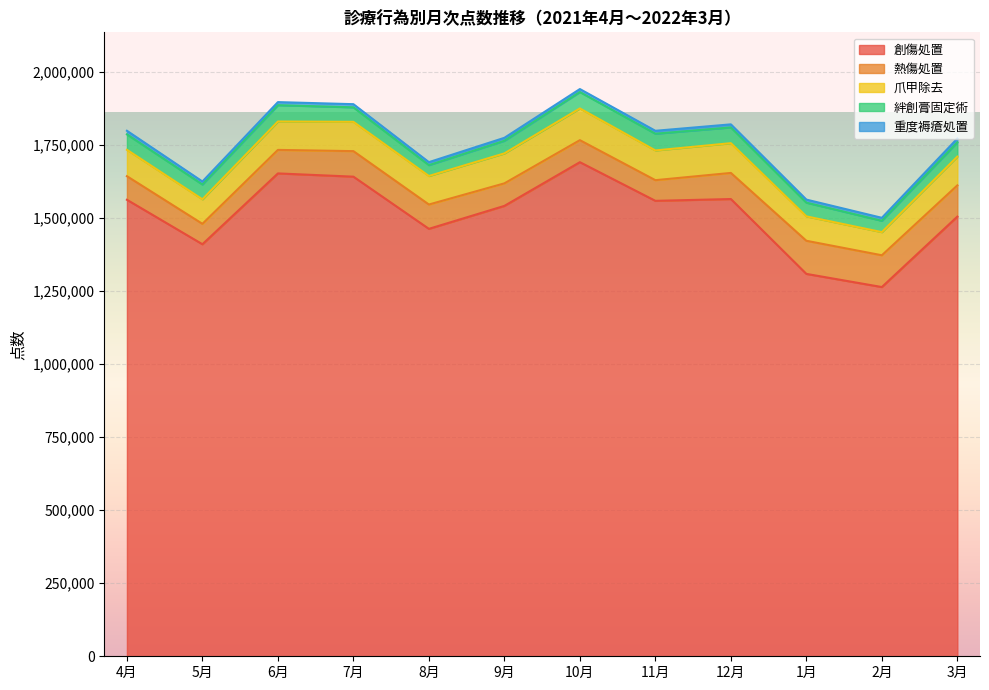

Is the value of 重度褥瘡処置 at 3月 greater than the value of 熱傷処置 at 5月?

No